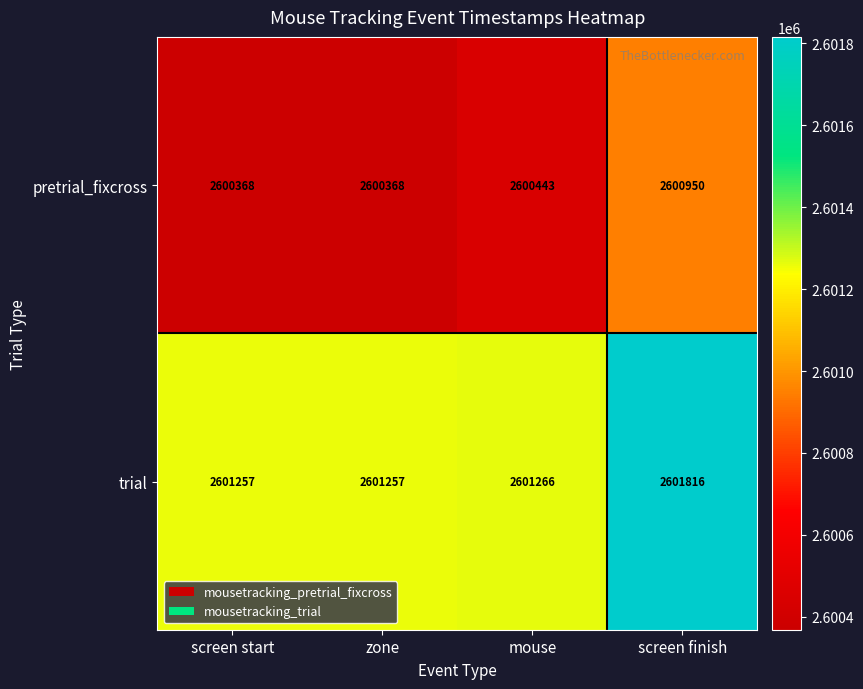

Which series has the widest spread of values?

pretrial_fixcross